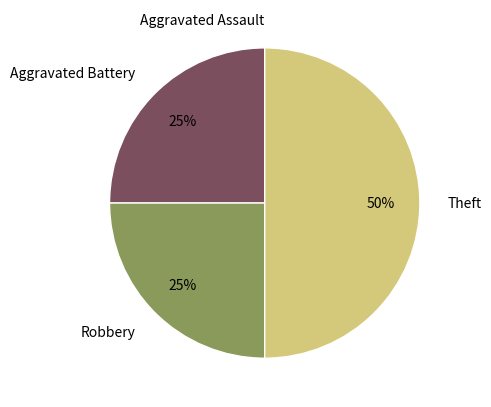

What percentage is the Aggravated Battery slice, to the nearest percent?

25%